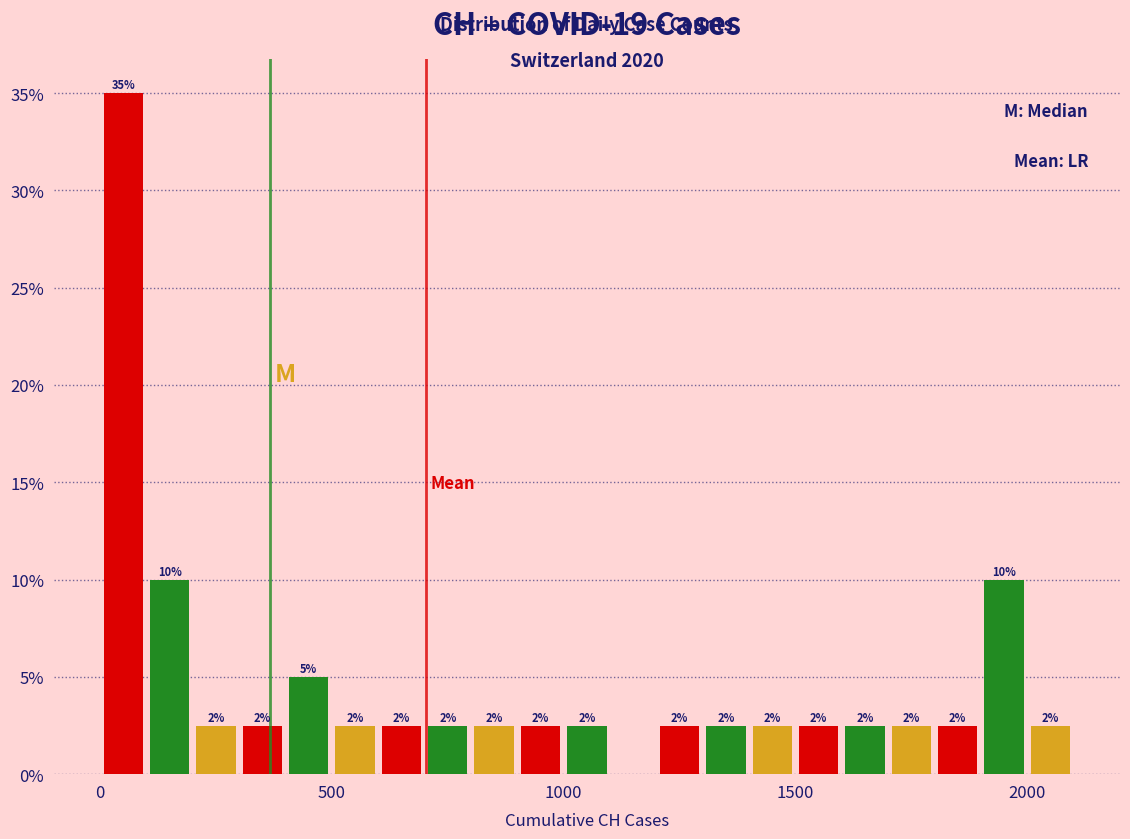

Around what value on the x-axis is the tallest bar? Give the approximate position of its centre, as read against the axis.

50